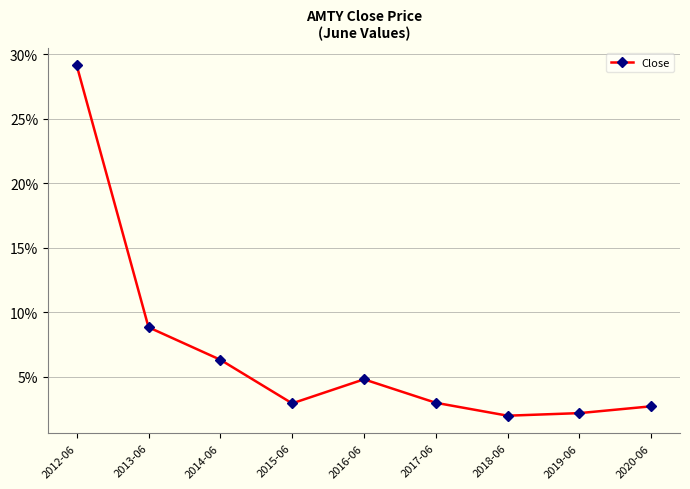

Does the chart have visible grid lines?

Yes